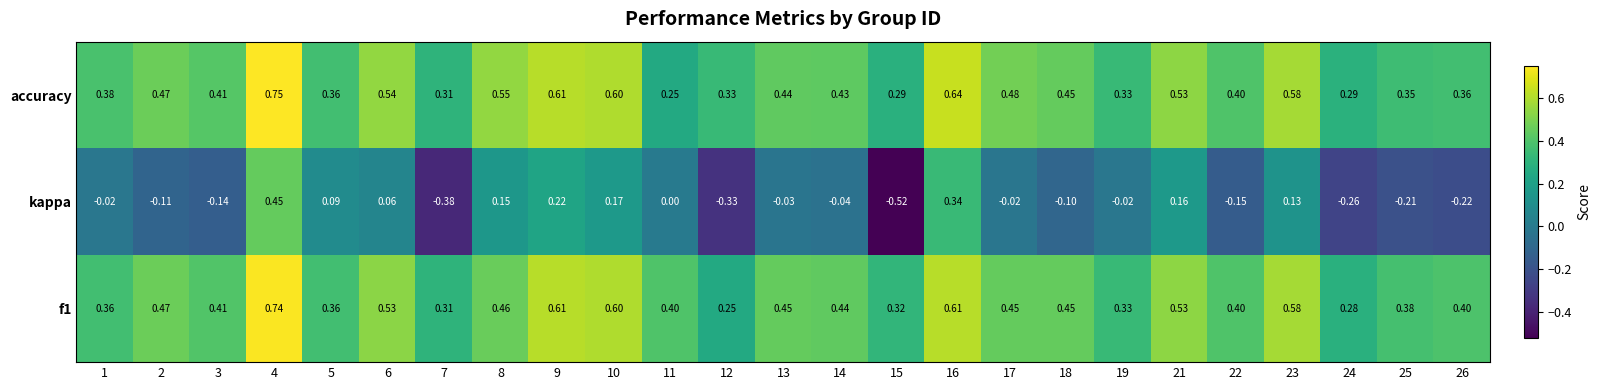

How many series are shown in this chart?

3